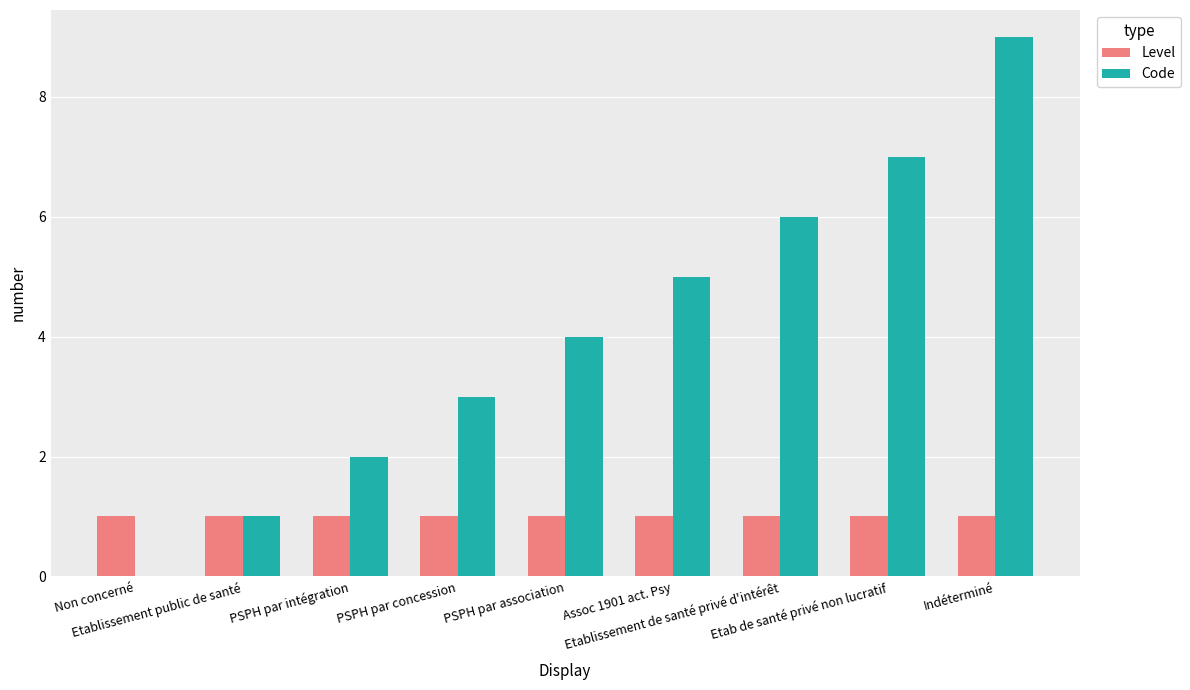

Reading left to right, list all the values displayed in this chart.

Level: Non concerné=1	Etablissement public de santé=1	PSPH par intégration=1	PSPH par concession=1	PSPH par association=1	Assoc 1901 act. Psy=1	Etablissement de santé privé d'intérêt=1	Etab de santé privé non lucratif=1	Indéterminé=1
Code: Non concerné=0	Etablissement public de santé=1	PSPH par intégration=2	PSPH par concession=3	PSPH par association=4	Assoc 1901 act. Psy=5	Etablissement de santé privé d'intérêt=6	Etab de santé privé non lucratif=7	Indéterminé=9